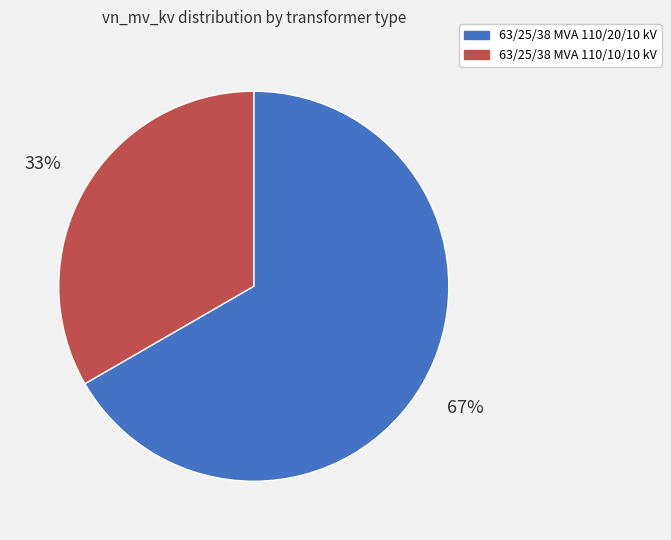

To the nearest percent, what is the average slice percentage?

50%